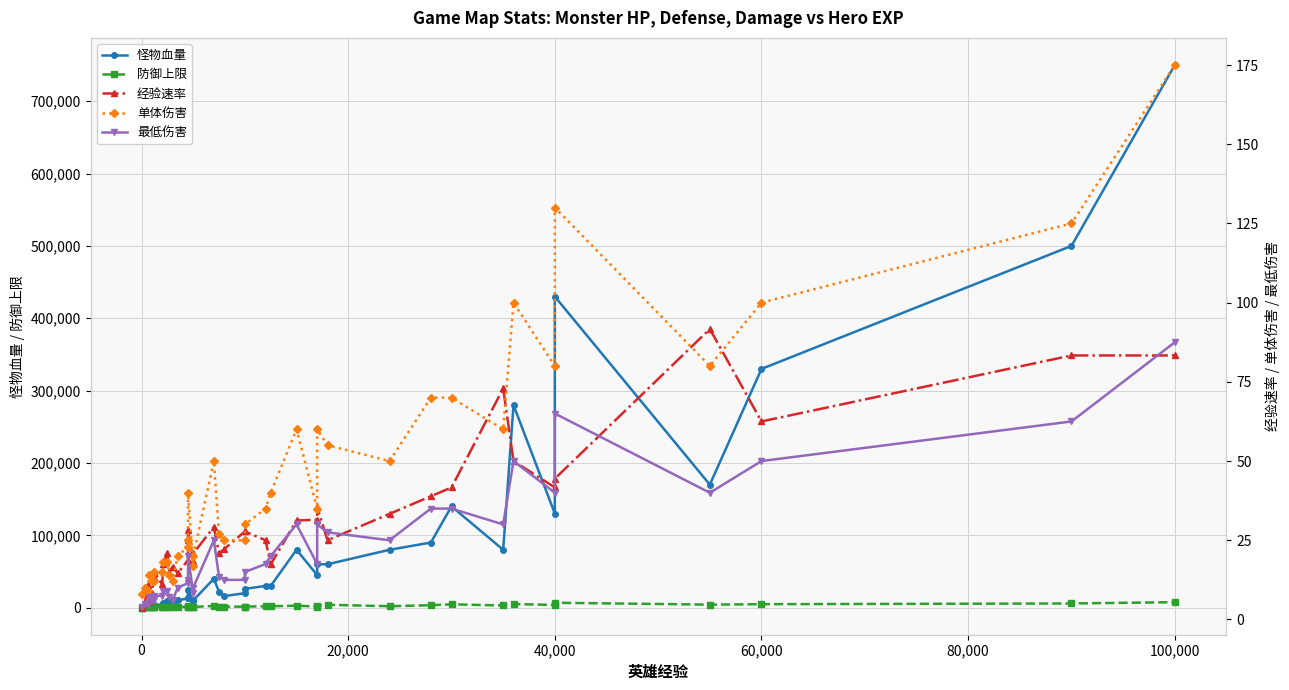

At how many categories does at least one series exceed 677739?

1